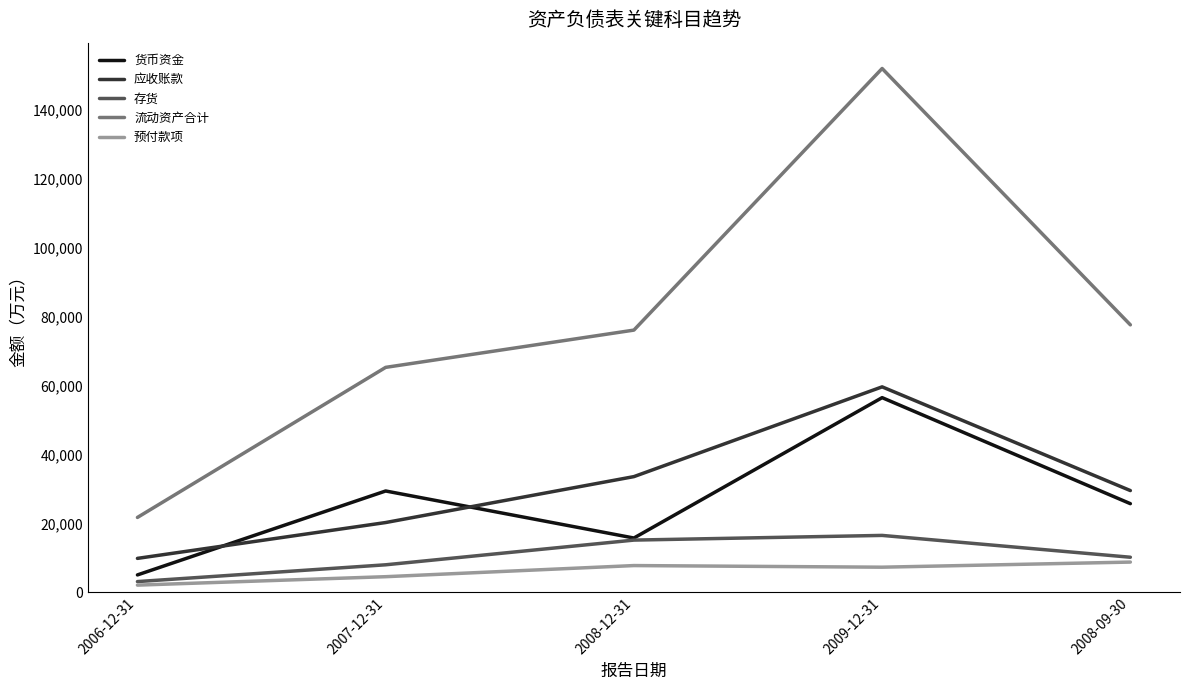

At which label is 存货 closest to 9791?

2008-09-30